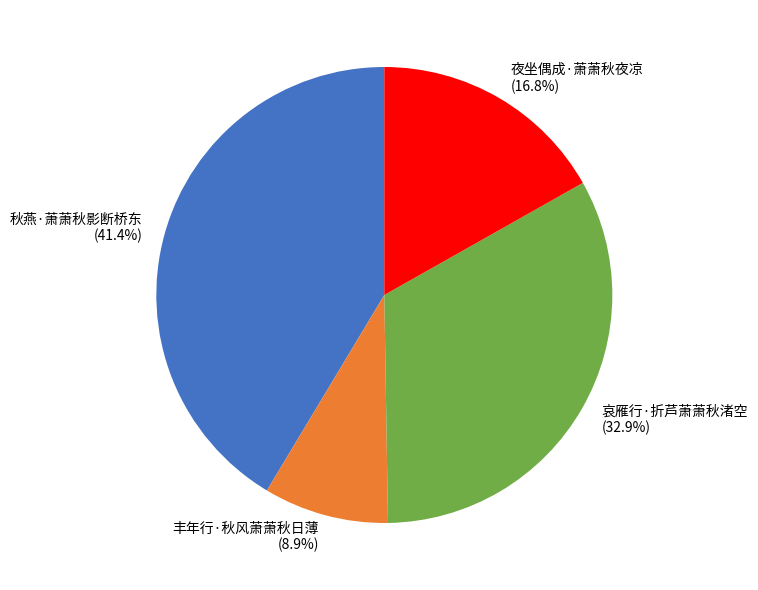

Which has a higher value, 夜坐偶成·萧萧秋夜凉 or 哀雁行·折芦萧萧秋渚空?

哀雁行·折芦萧萧秋渚空